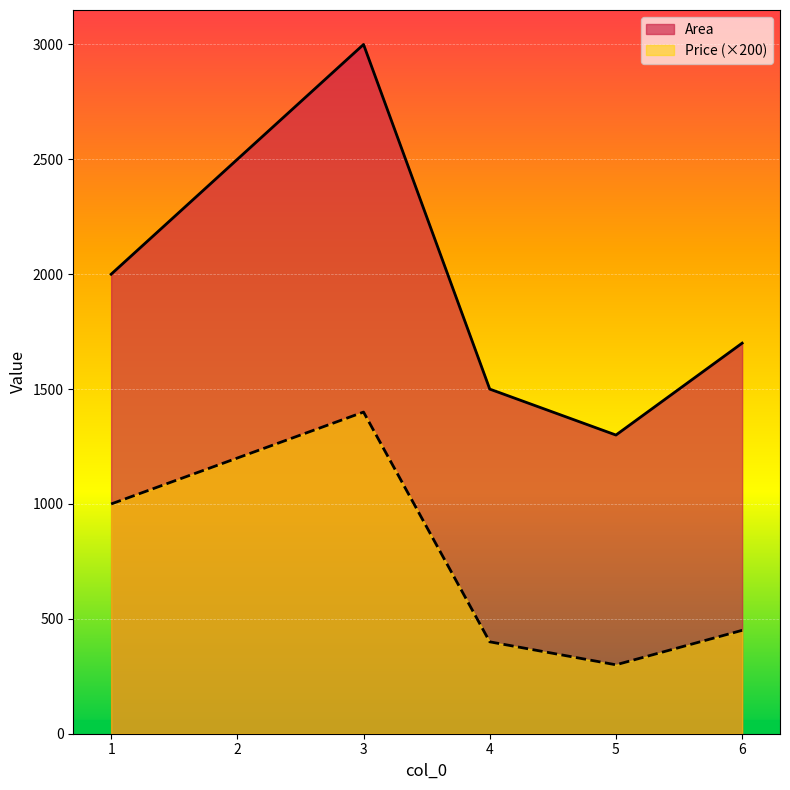

How many data points does each series have?

6